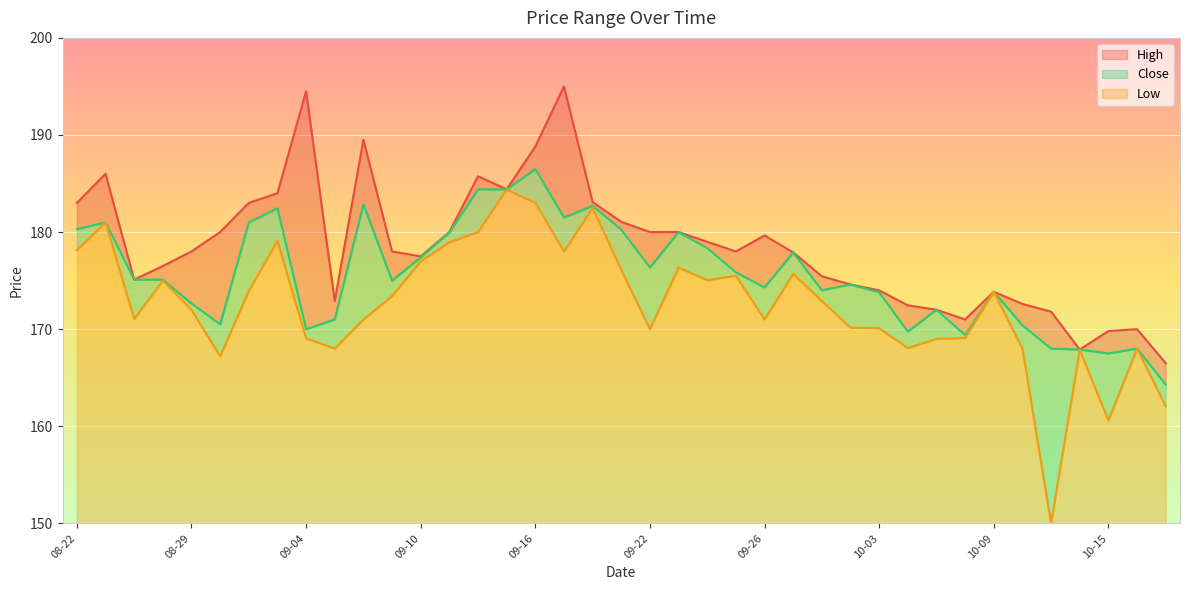

In Low, how many points are higher than both neighbors (excluding endpoints)?

11